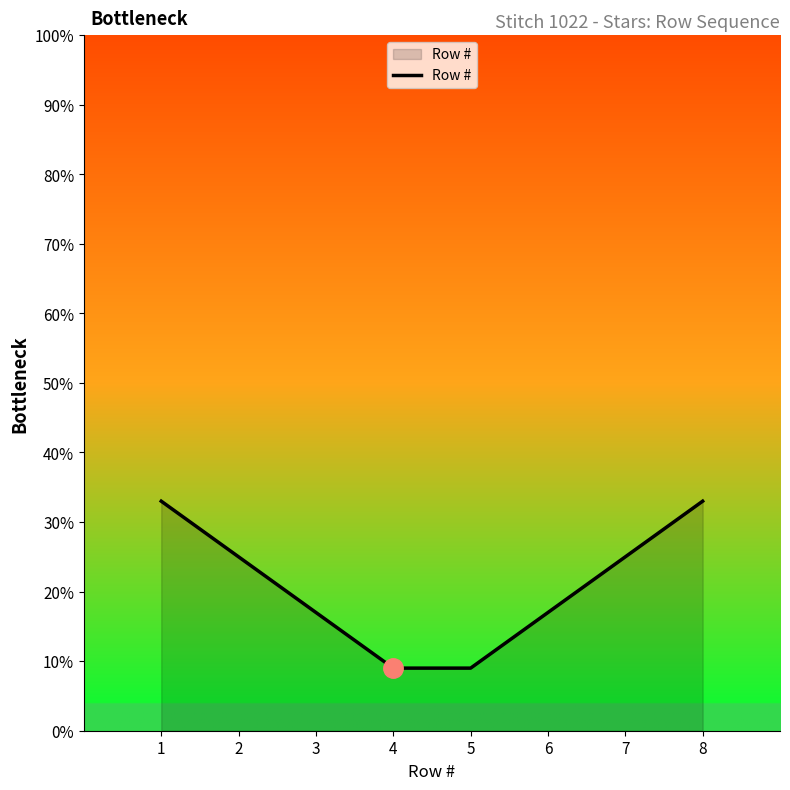

True or false: the data shows 1.1 at 3.

False